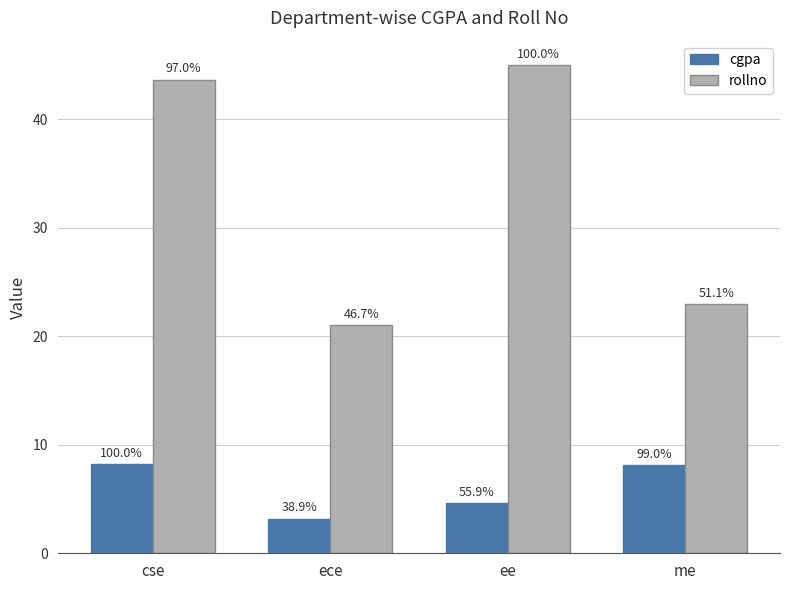

The value of rollno at cse is 43.7. True or false?

True